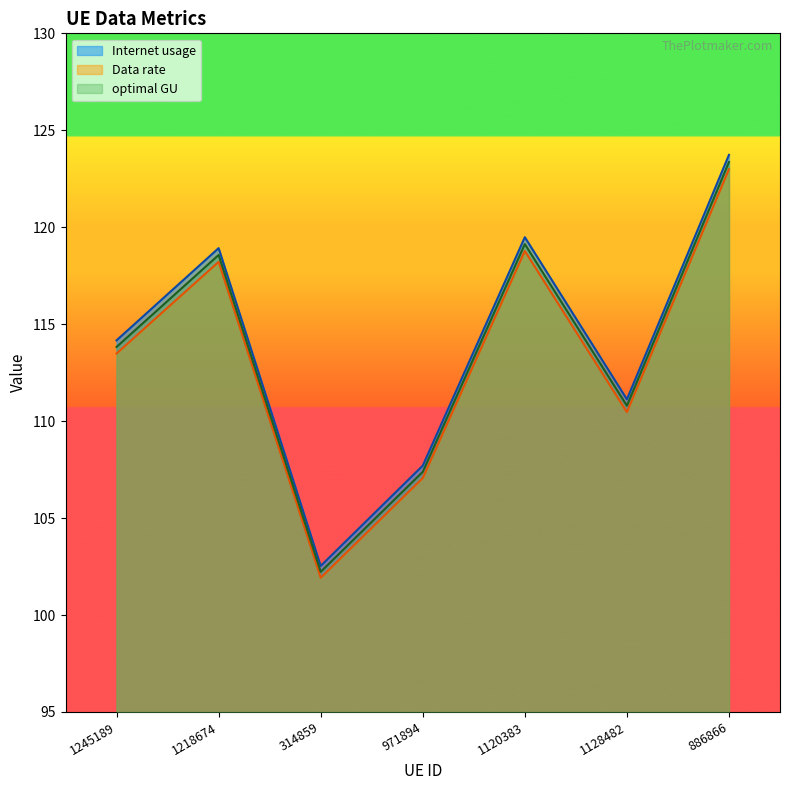

Which series has the largest range (max minus min)?

Internet usage